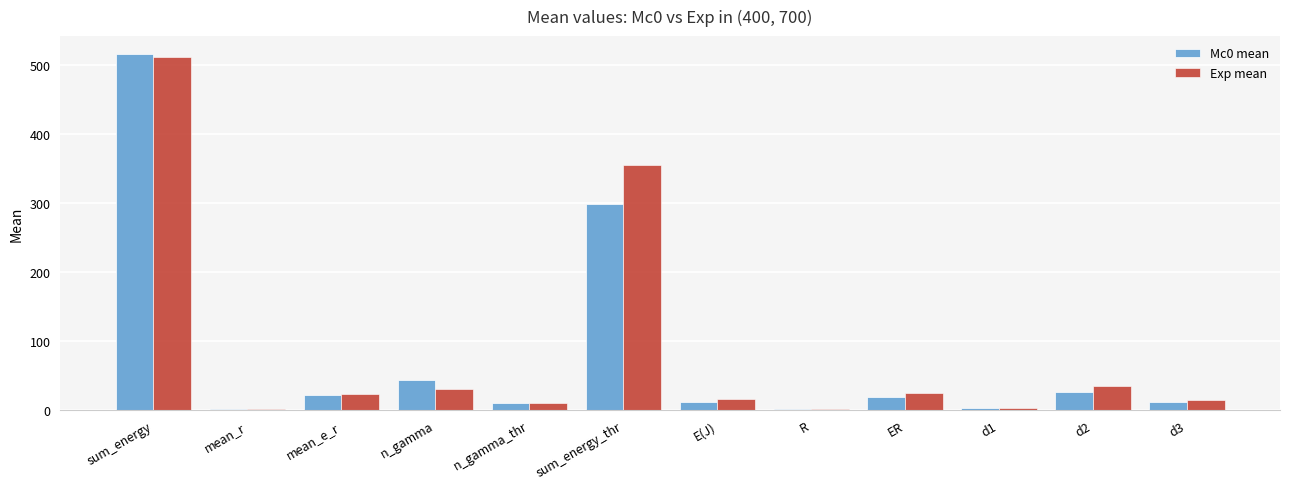

At how many categories does at least one series exceed 457?

1